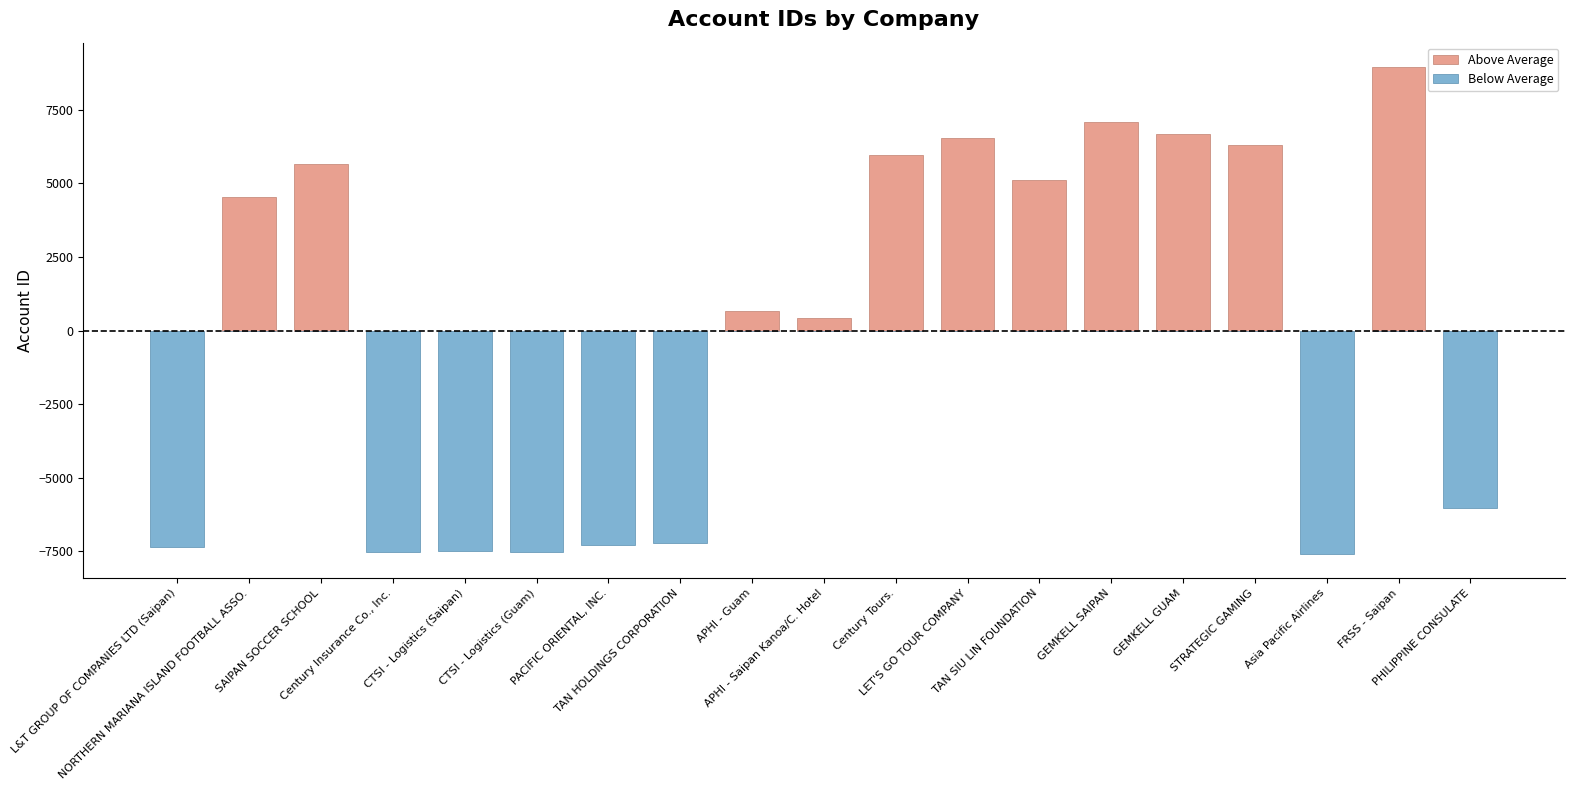

The Below Average series shows 4702.2 at APHI - Saipan Kanoa/C. Hotel. True or false?

False